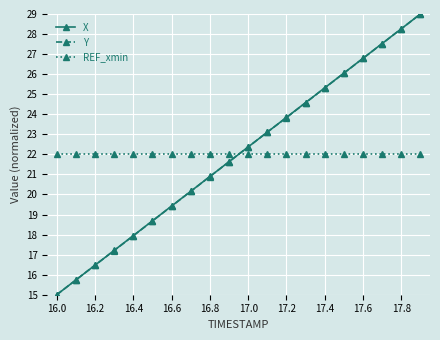

What are all the series names shown in the legend?

X, Y, REF_xmin